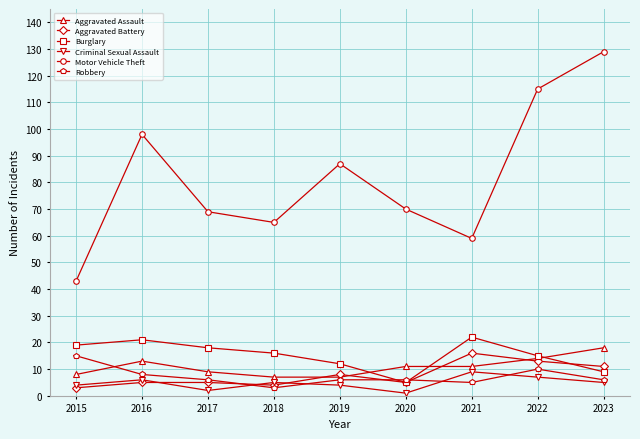

How many interior local valleys does the Burglary series have?

1